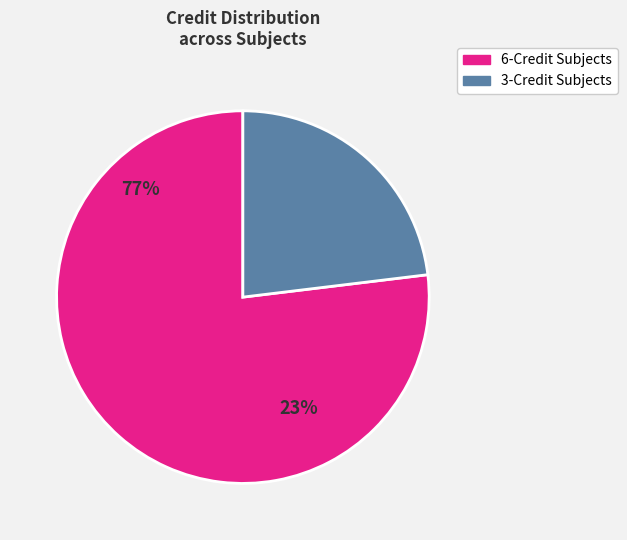

How many segments does this pie chart have?

2